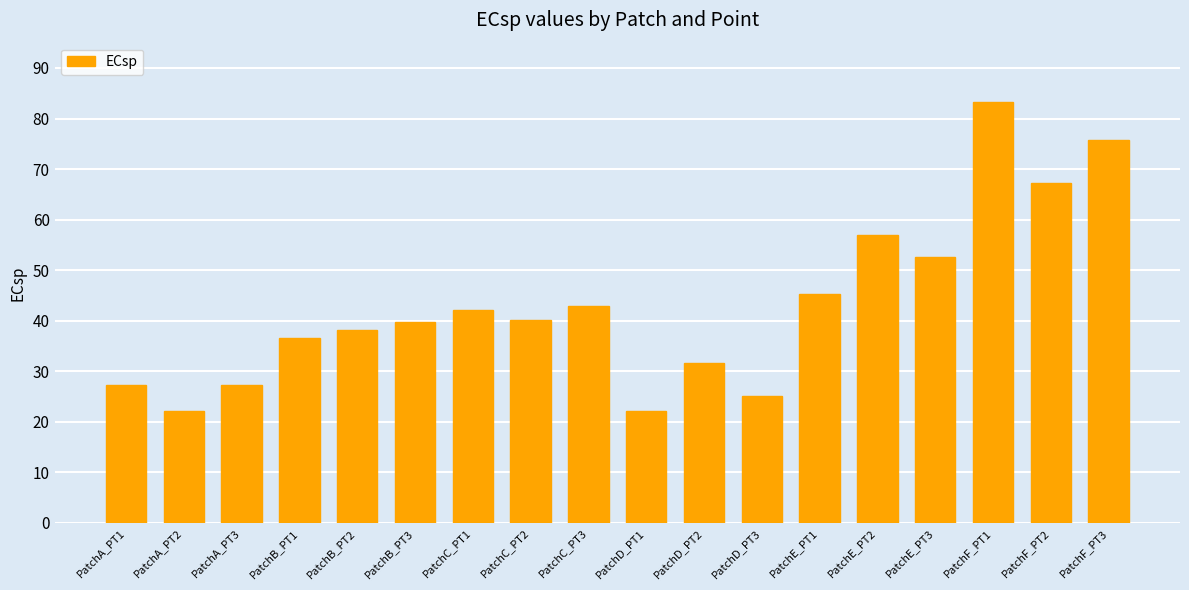

What is the label of the 1st bar from the right?

PatchF_PT3